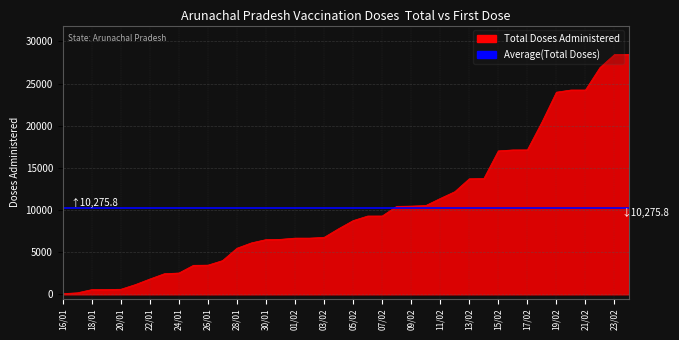

What position from the right is 01/02?

24